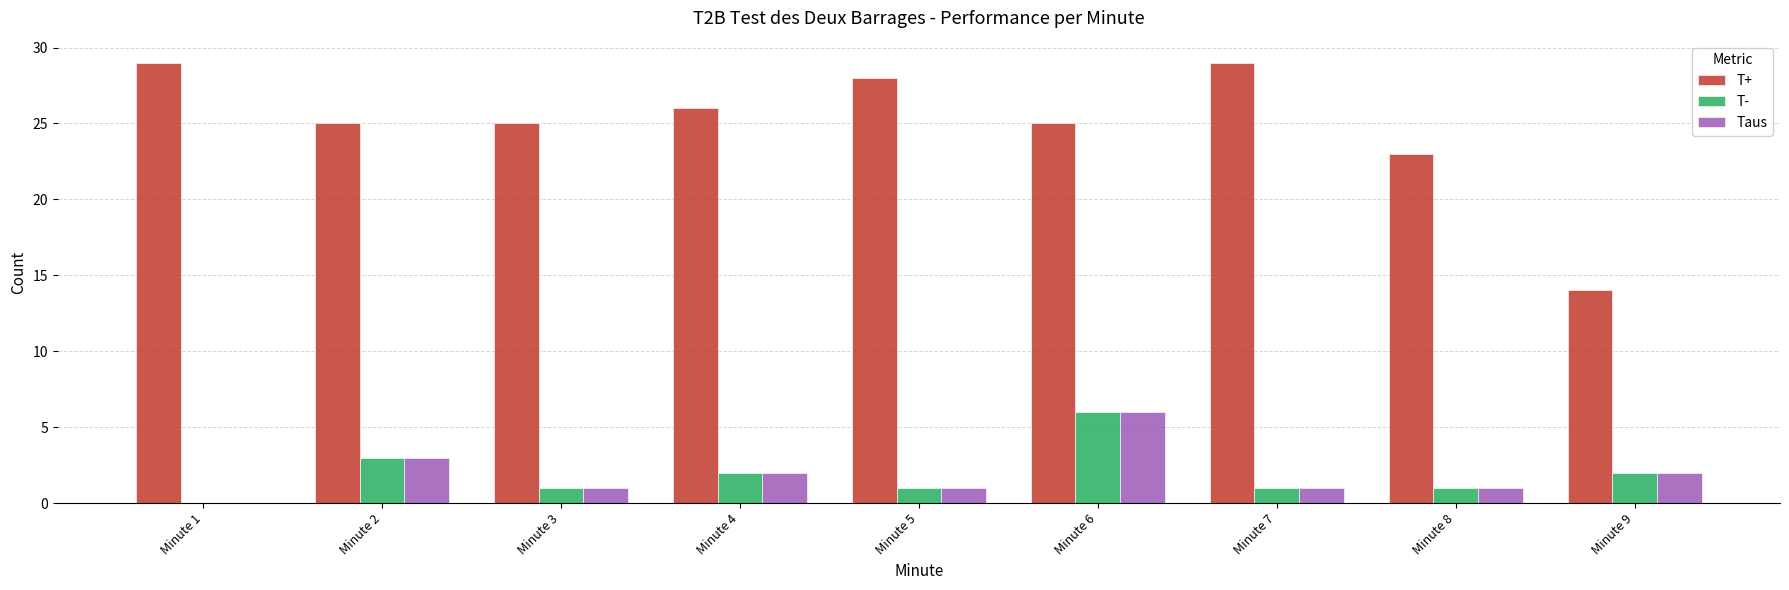

Is it true that T+ equals 14 at Minute 9?

True